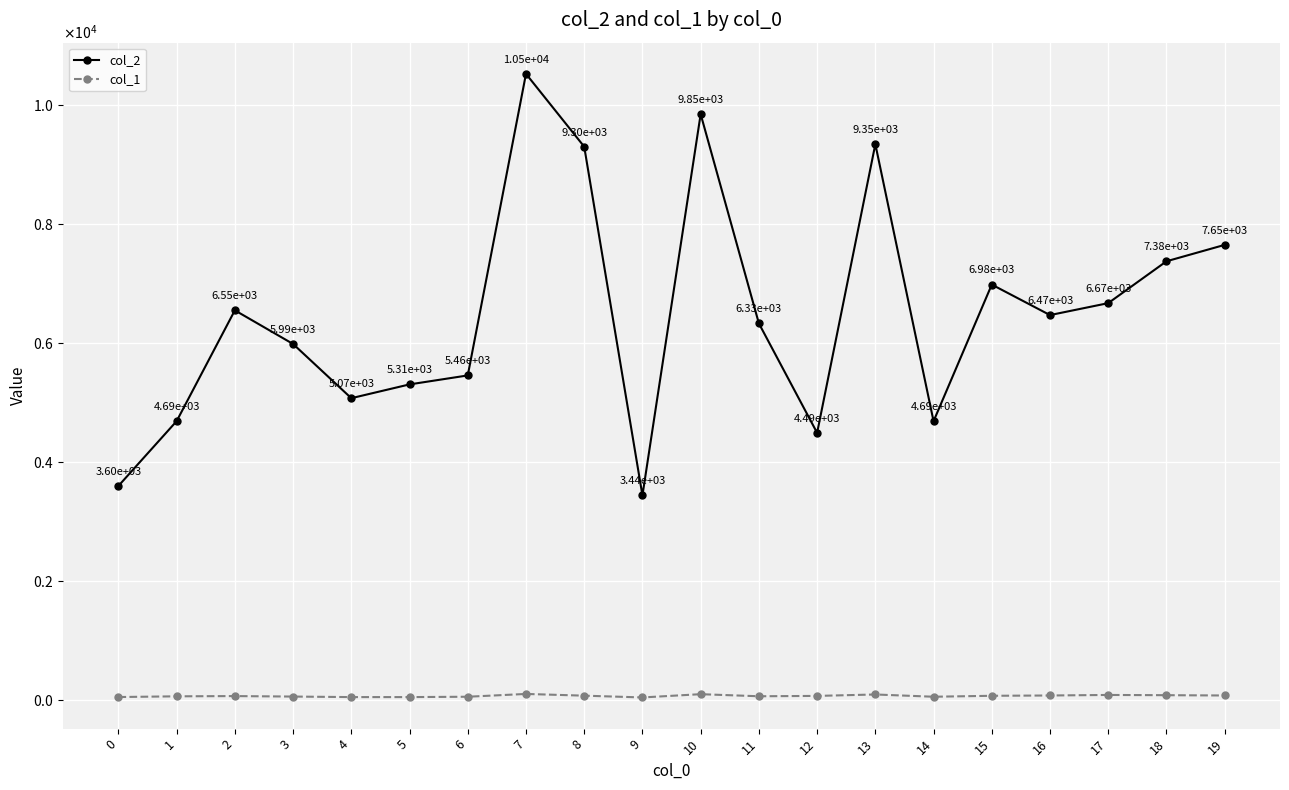

What are all the series names shown in the legend?

col_2, col_1